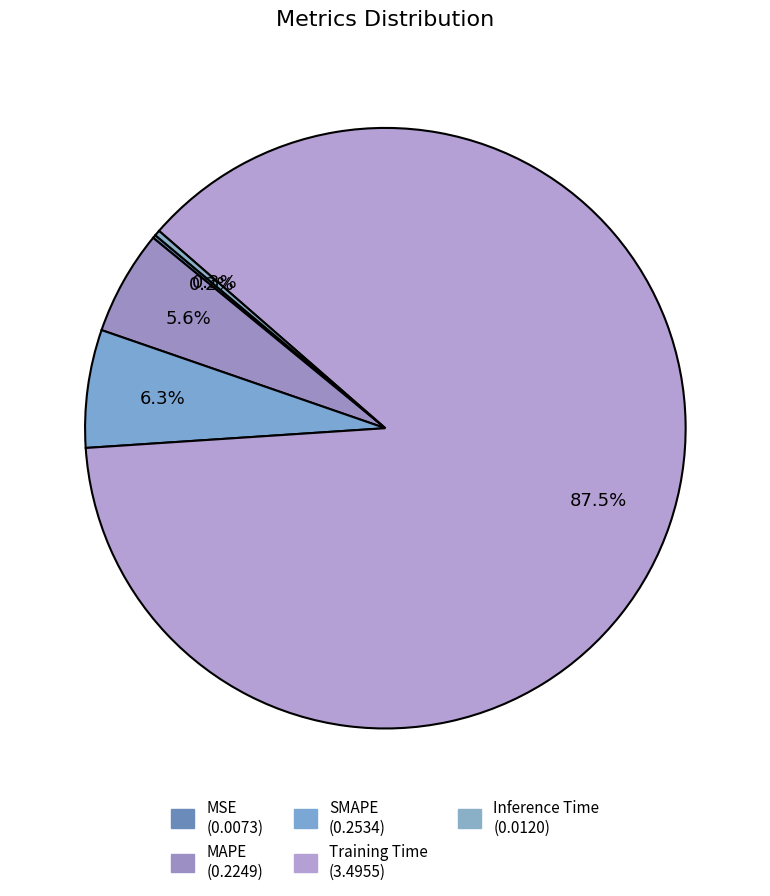

To the nearest percent, what is the difference between the Training Time and MSE slice percentages?

87%